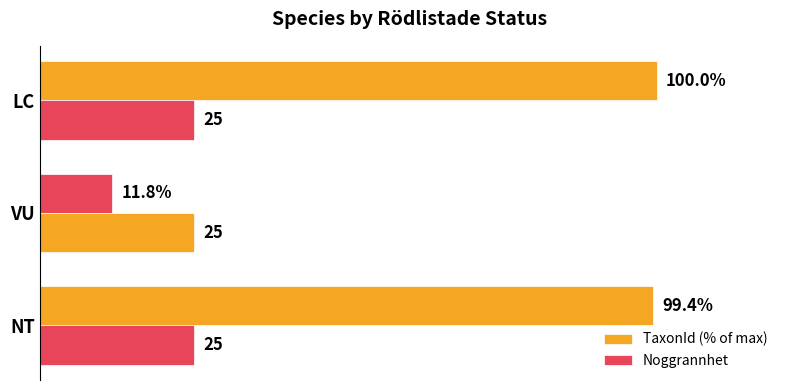

Which series has the largest range (max minus min)?

TaxonId (% of max)